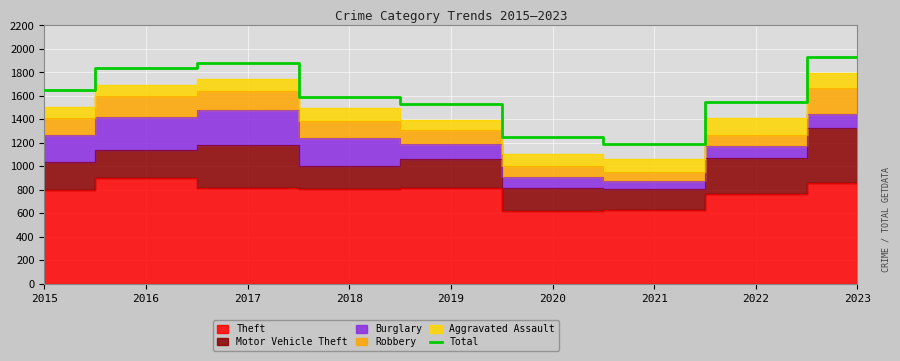

At which label is the value closest to 1558?

2022